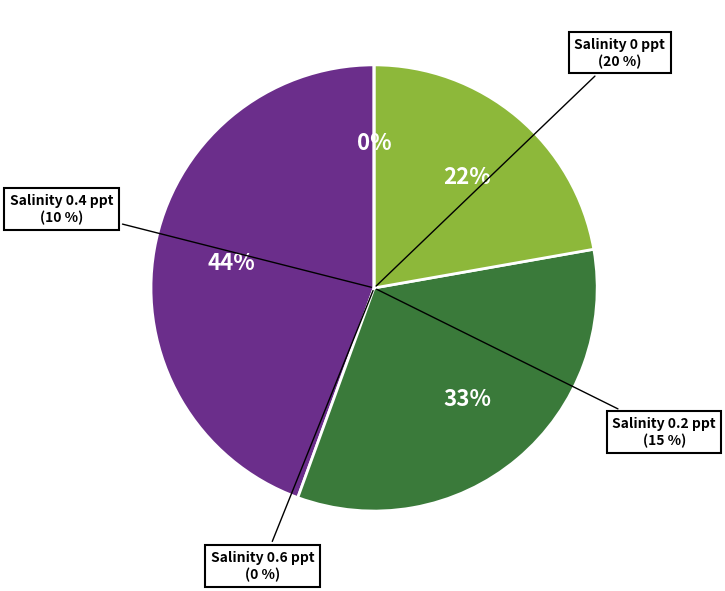

Combined, do 0.4 and 0.6 account for over 50%?

No